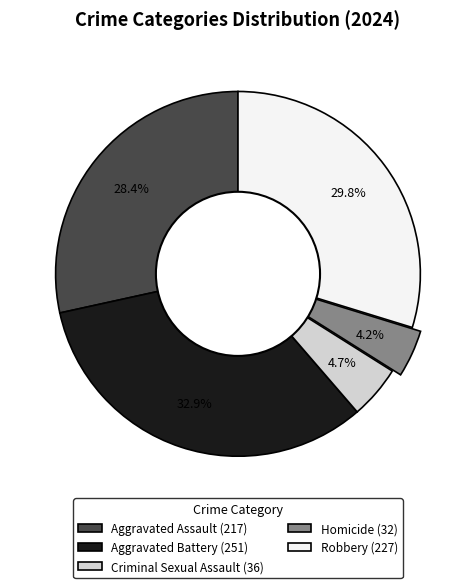

True or false: Aggravated Assault accounts for 28% of the total.

True